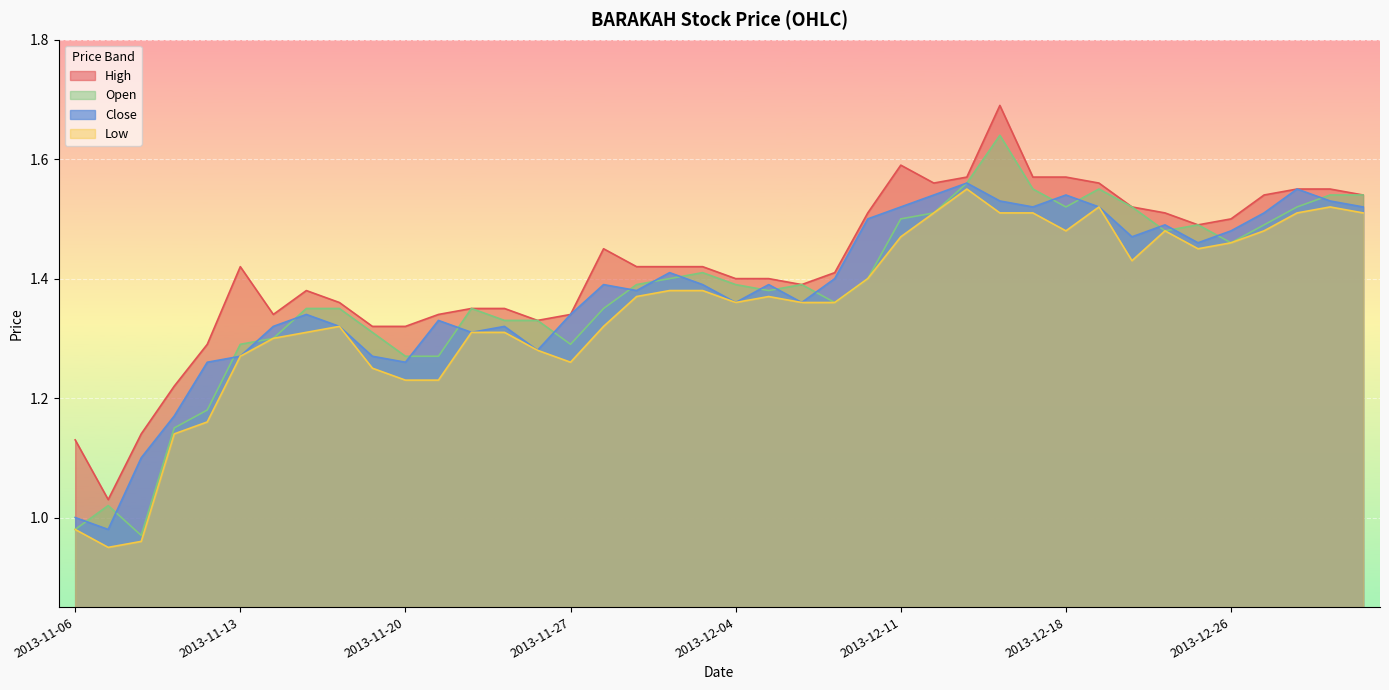

At which category is the sum across all series the highest?

2013-12-16